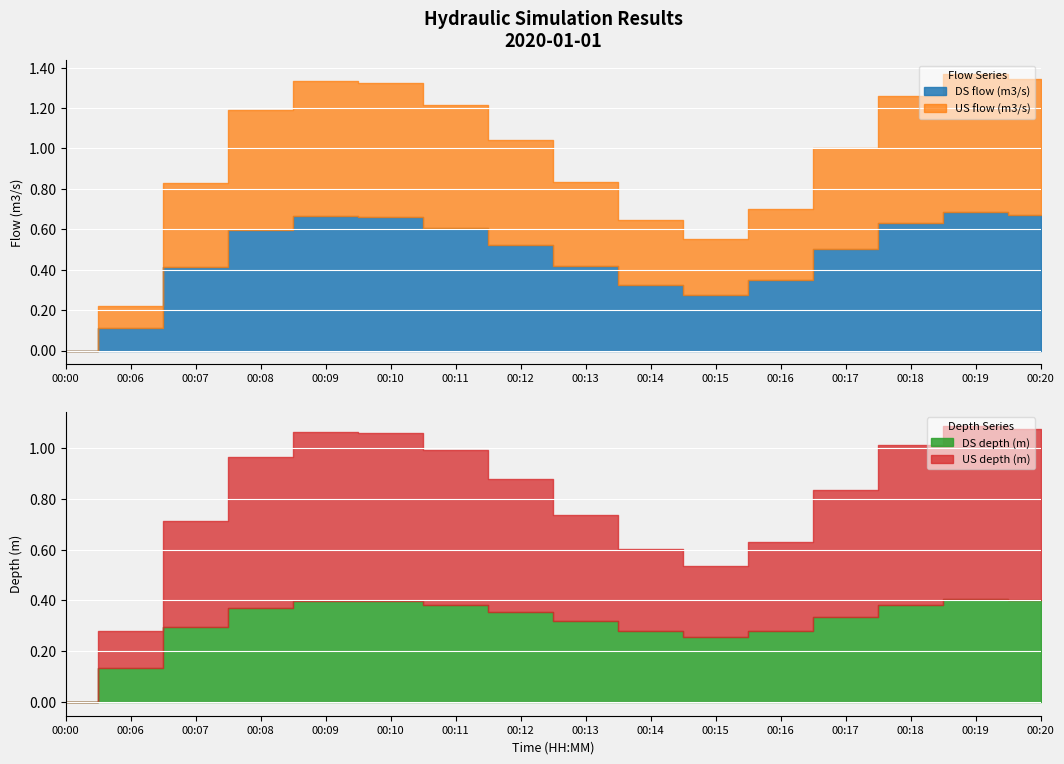

Count the number of categories in the chart.

16